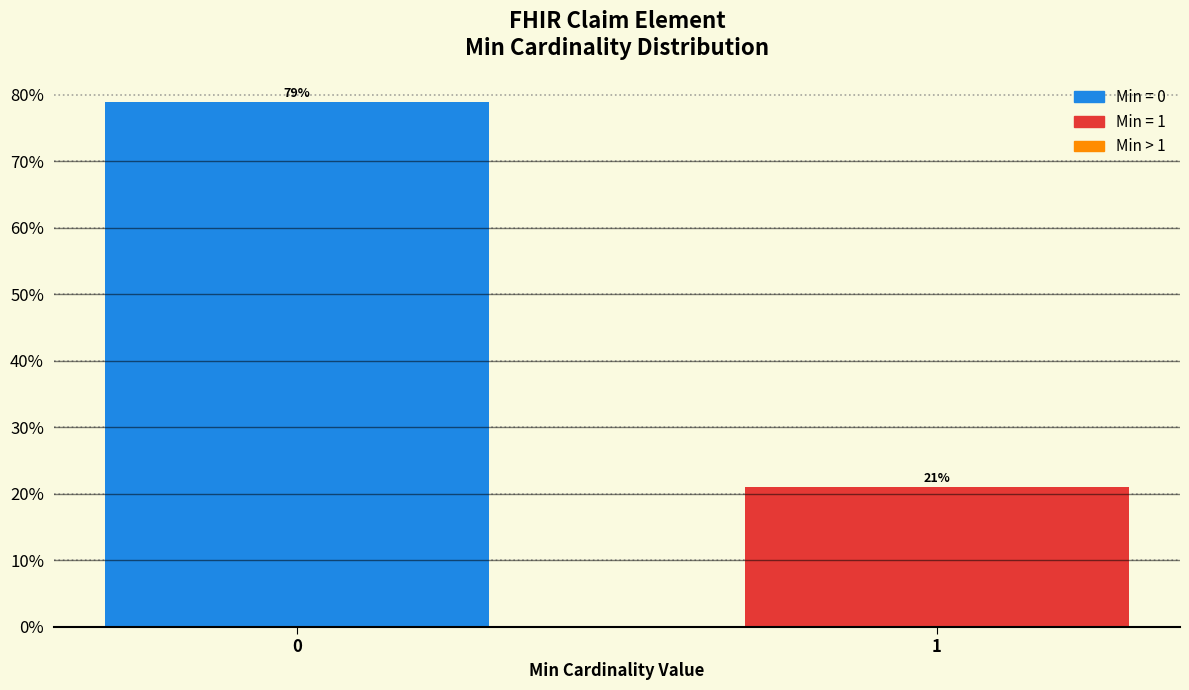

Reading left to right, extract all data points from this chart.

79.0	21.0